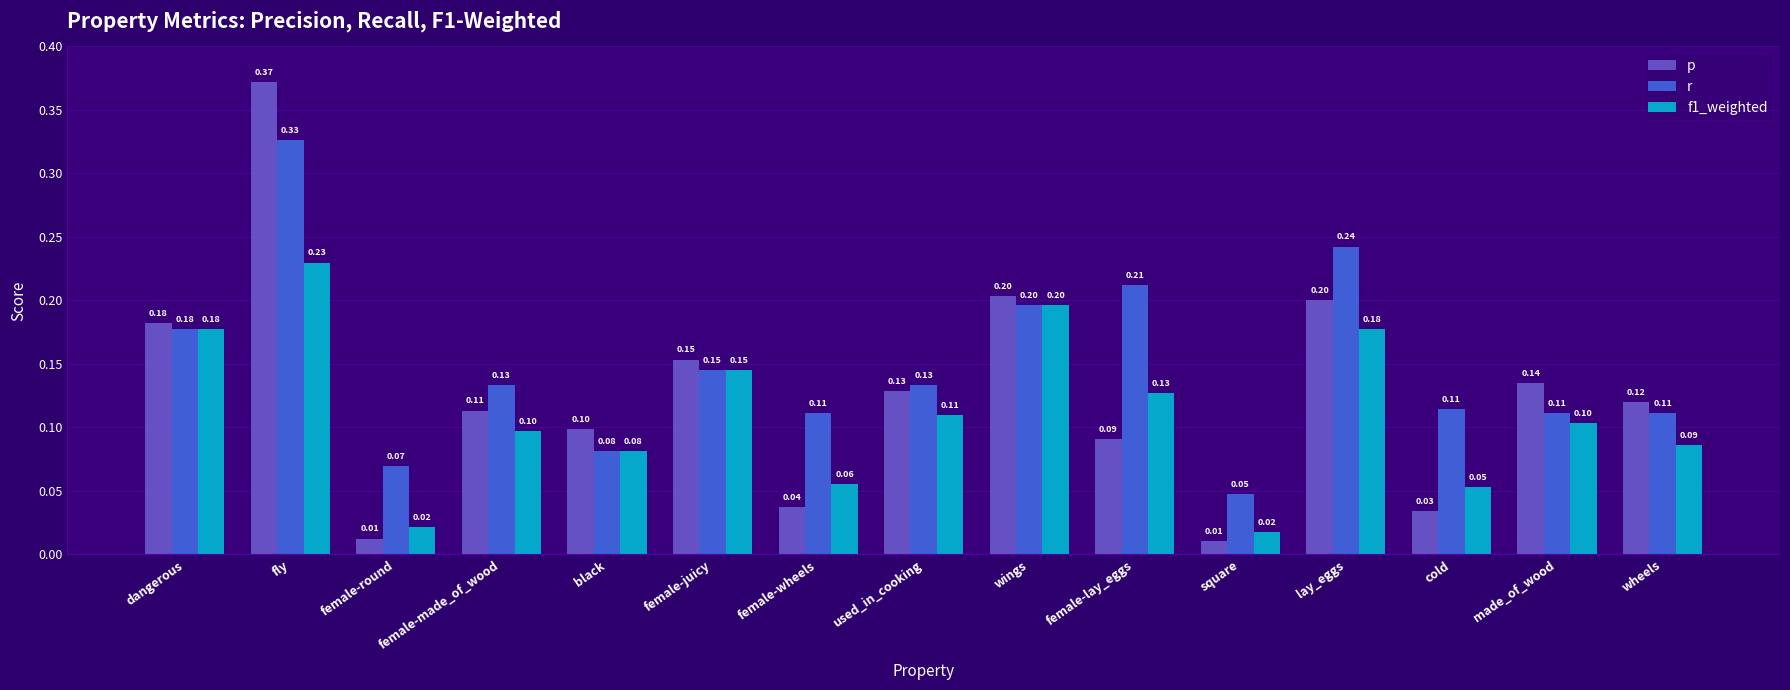

How many groups of bars are there?

15